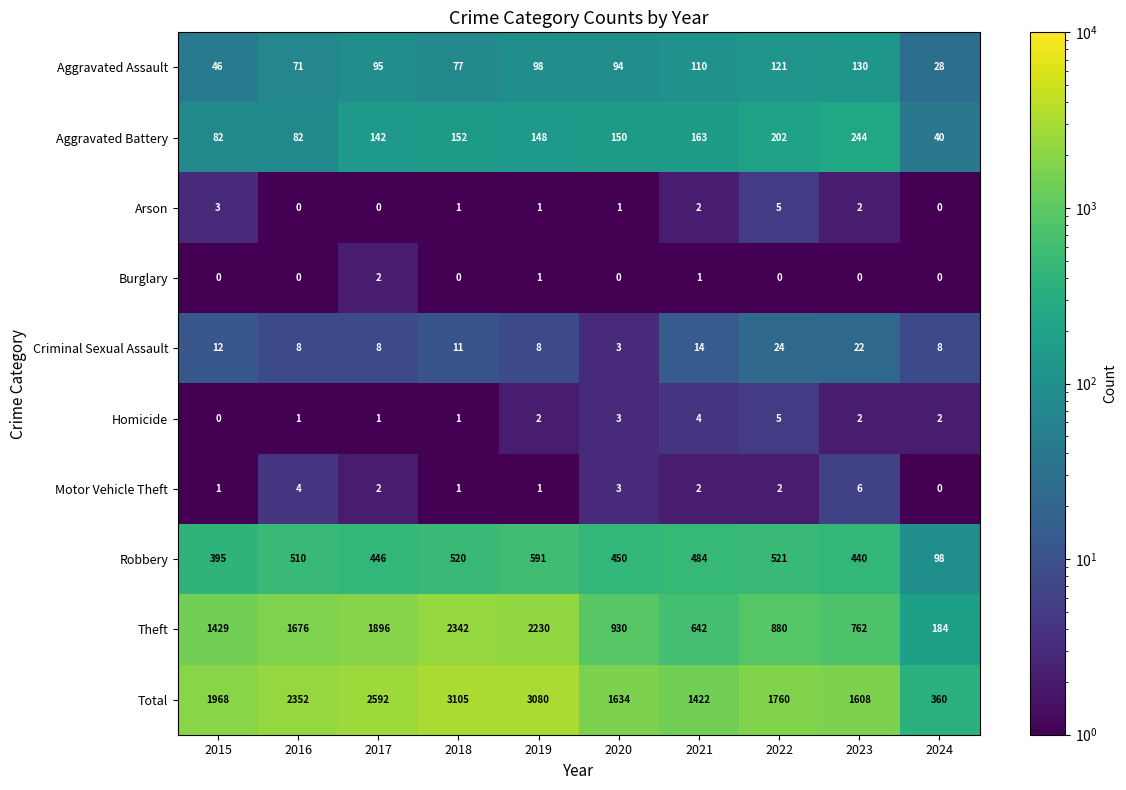

What is the spread (max minus min) of values at 2017?

2592